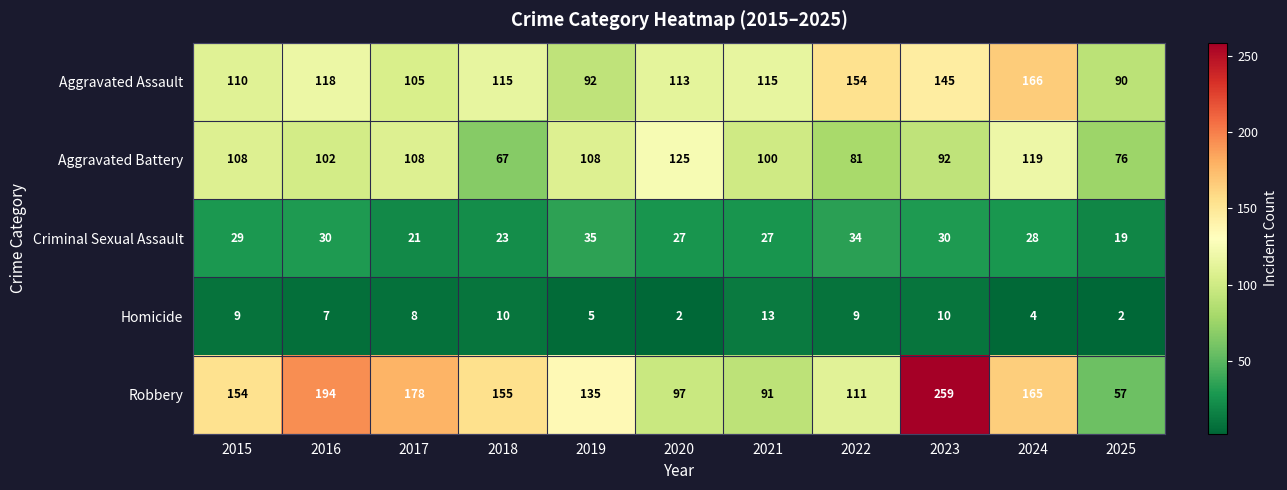

Which series has the largest total across all categories?

Robbery